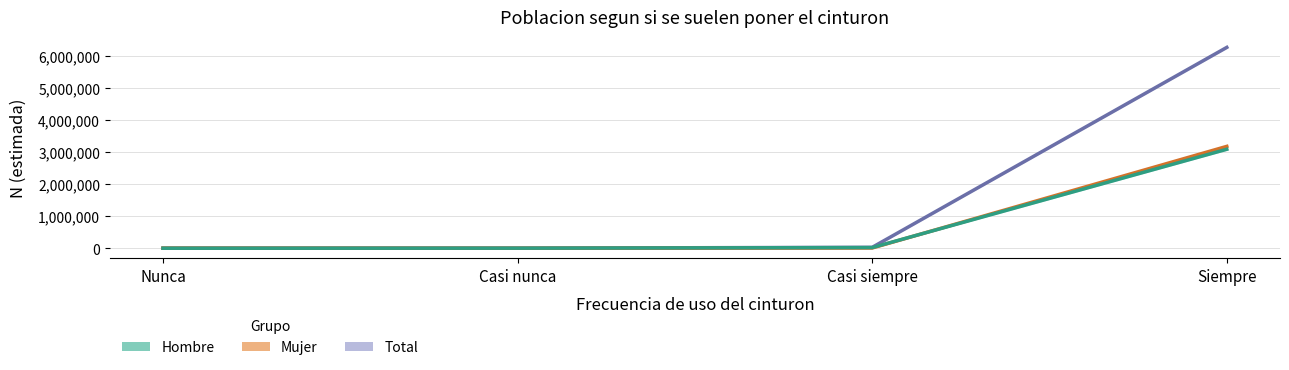

At which label does Mujer first exceed 8034?

Siempre